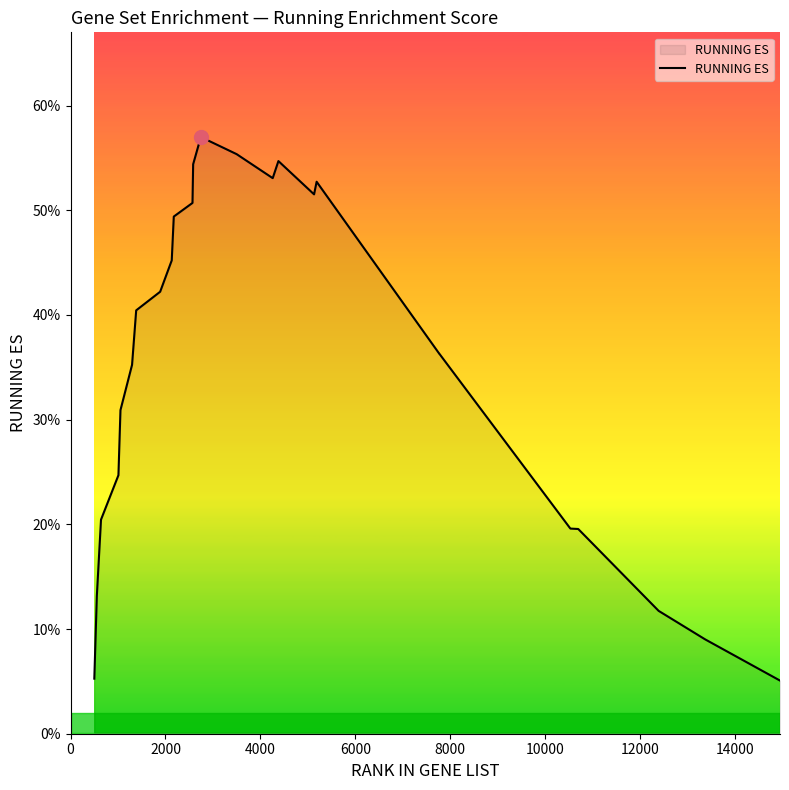

Does the chart have visible grid lines?

No